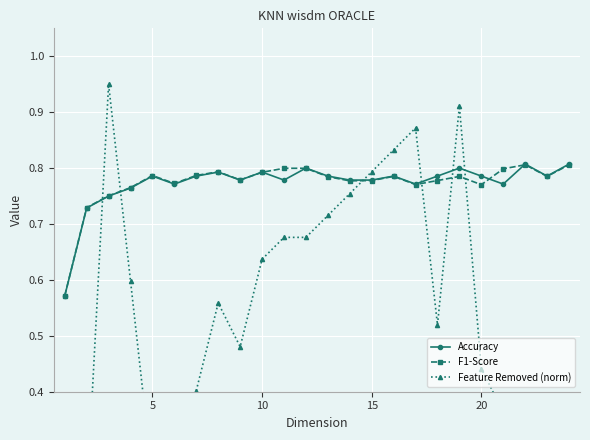

Which series has the widest spread of values?

Feature Removed (norm)